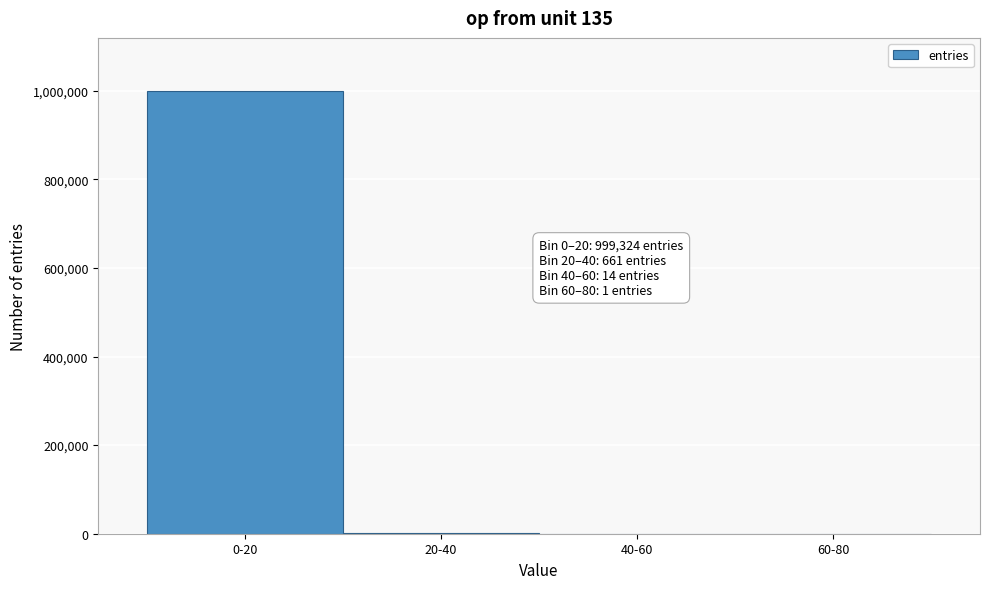

What is the sum of all values?

1000000